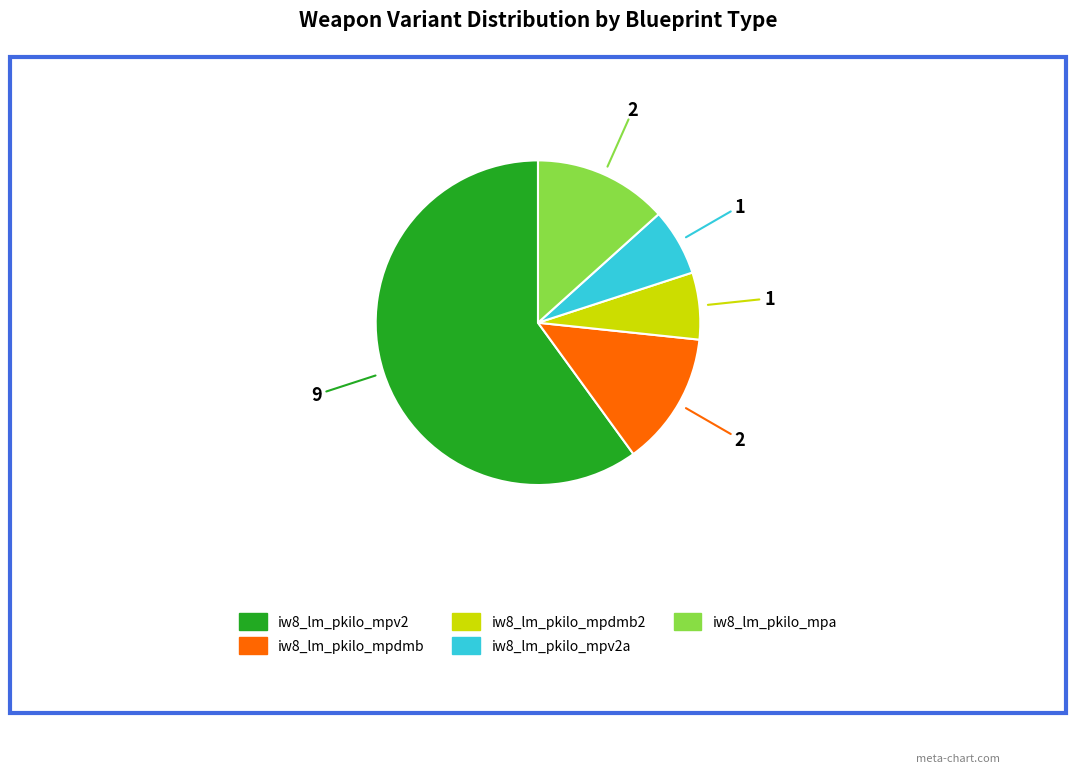

Is there any slice that represents more than half of the pie?

Yes